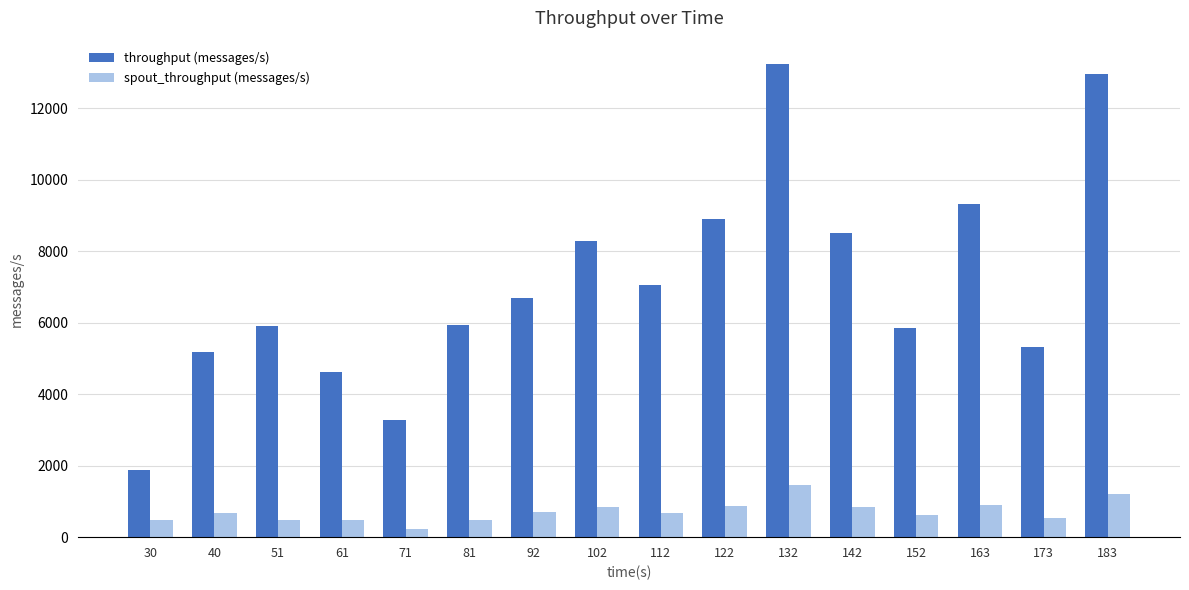

The value of throughput (messages/s) at 142 is 4442. True or false?

False